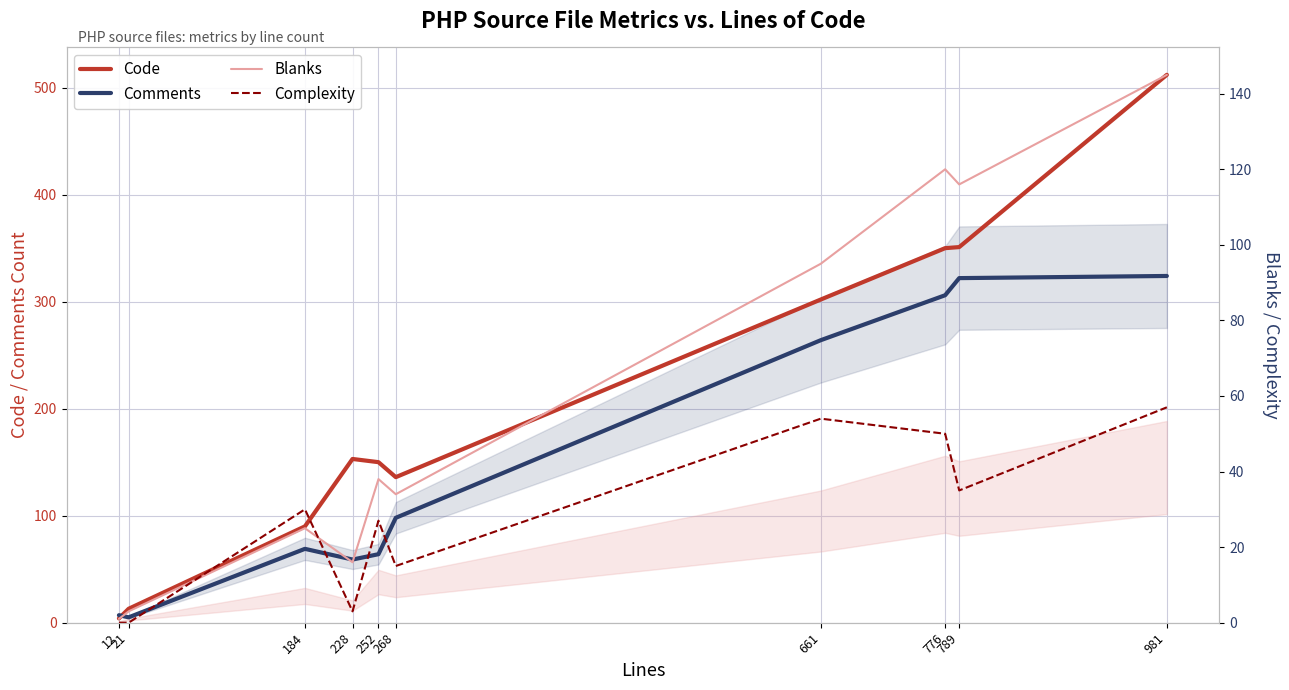

The Complexity series shows 34 at 776. True or false?

False